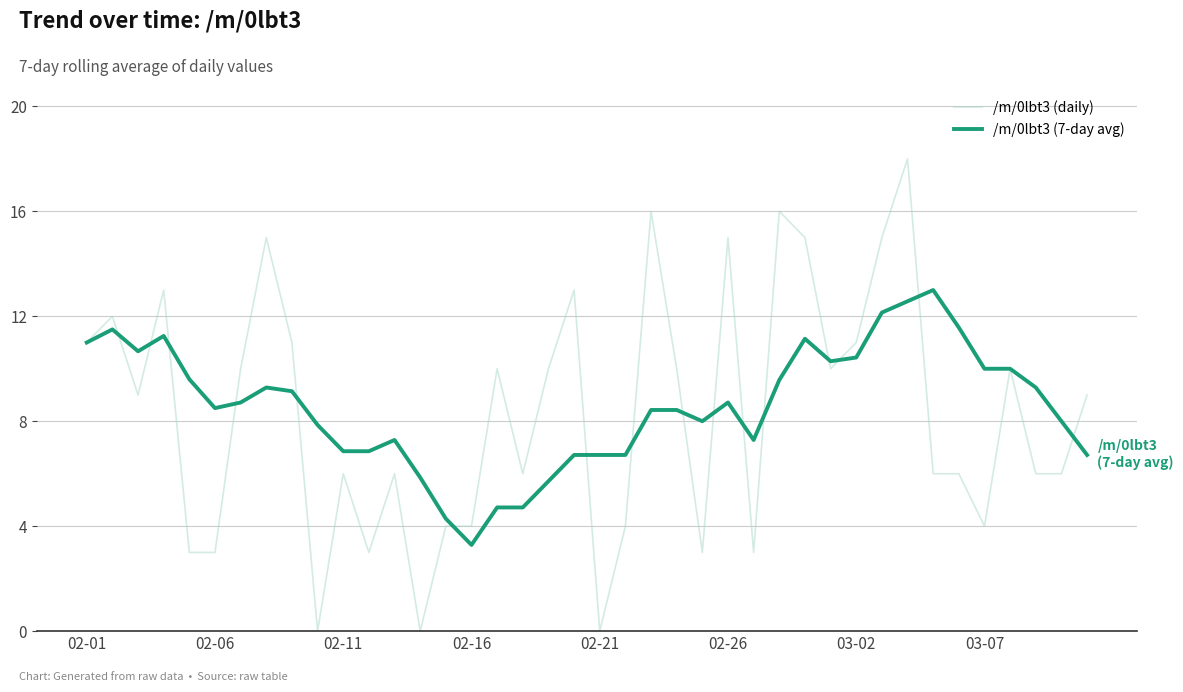

True or false: /m/0lbt3 (daily) and /m/0lbt3 (7-day avg) intersect in this chart.

True